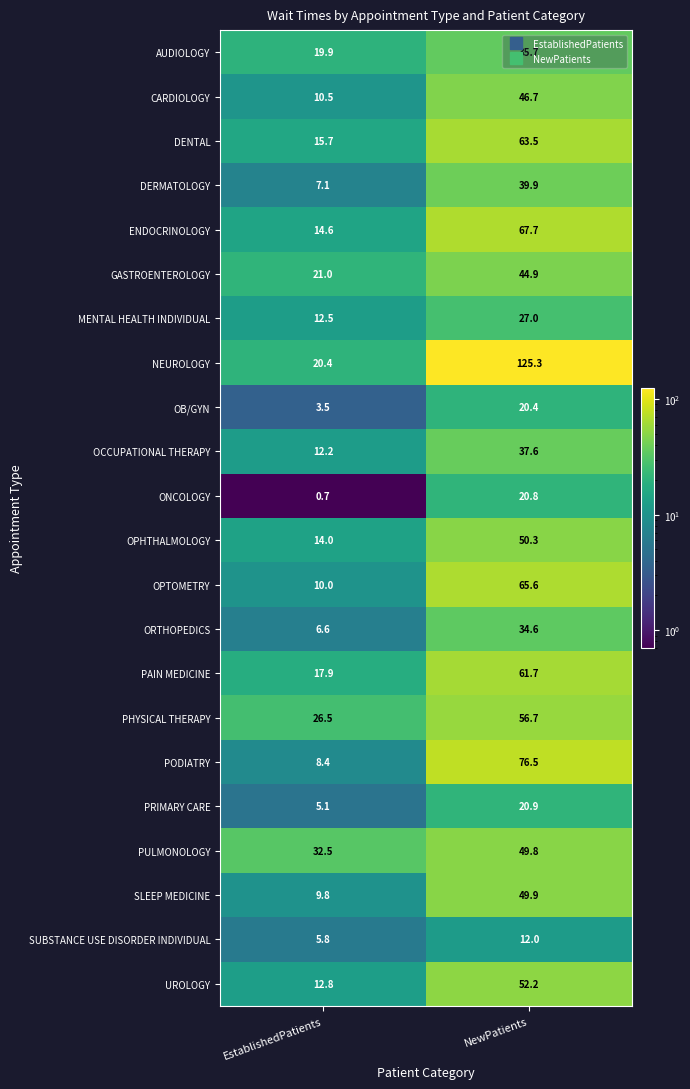

Count the number of data series in this chart.

22